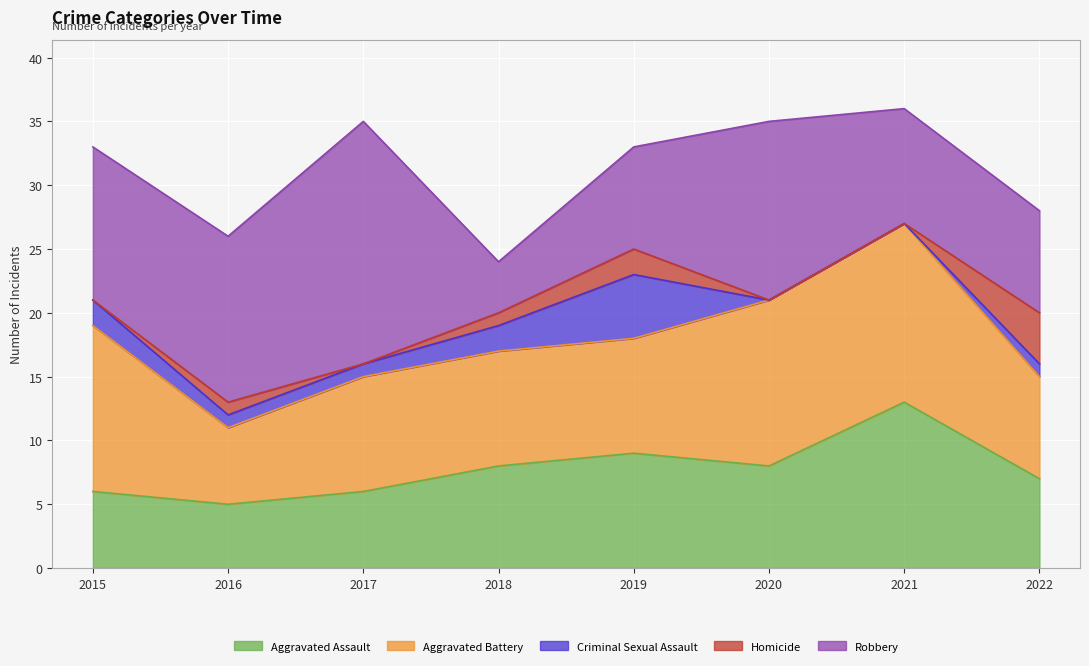

Between which two adjacent categories do Aggravated Assault and Robbery first intersect?

2017 and 2018